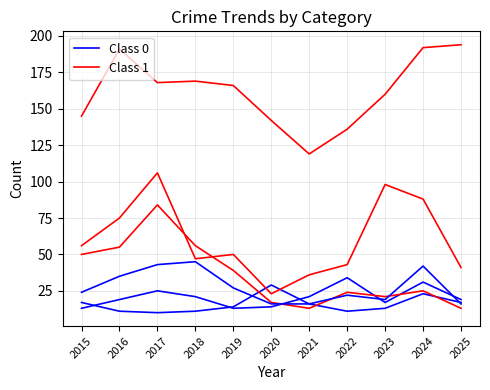

True or false: Class 0 has a value of 32 at 2018.

False